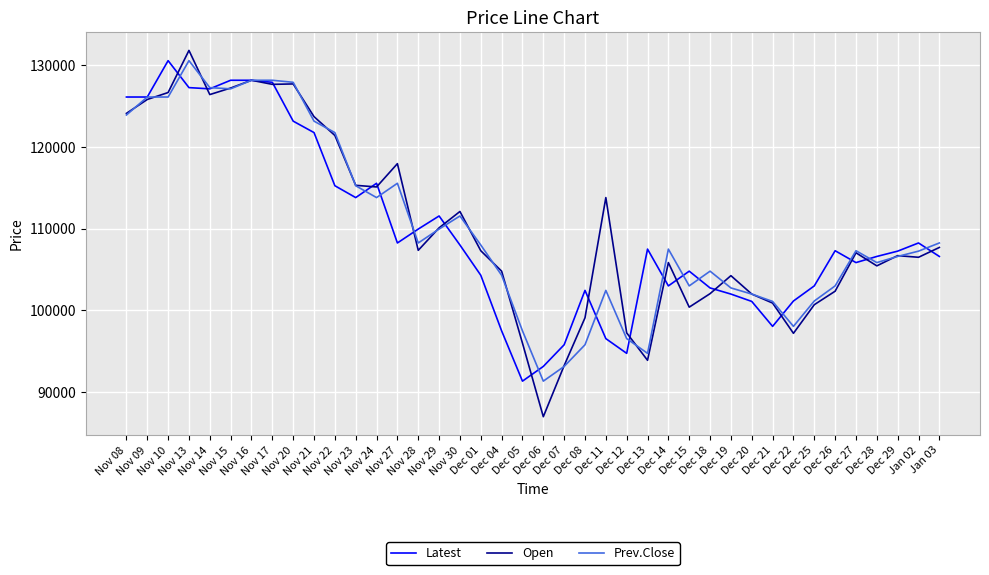

Does the chart display data point markers on the line(s)?

No